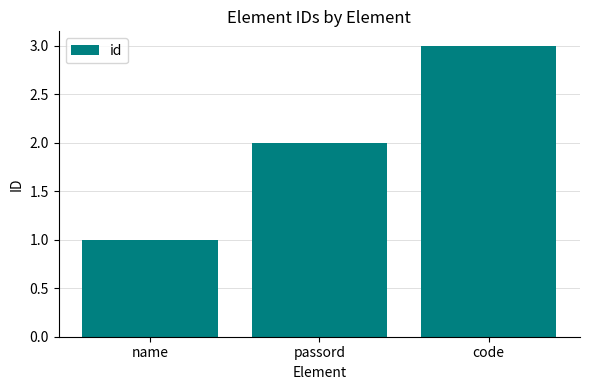

How many data points does each series have?

3